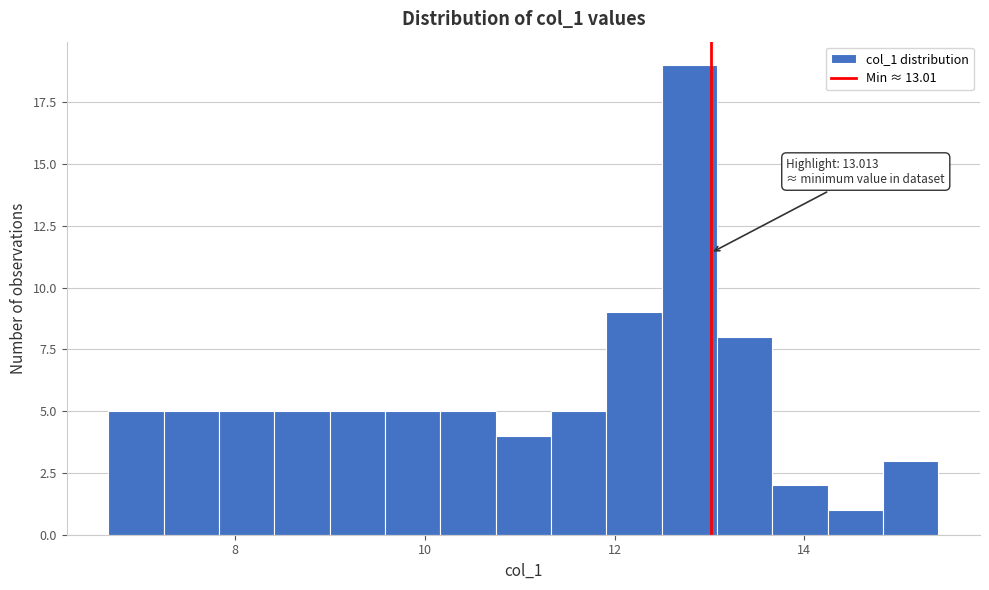

Read against the x-axis, roughly where is the centre of the tallest bar?

12.8